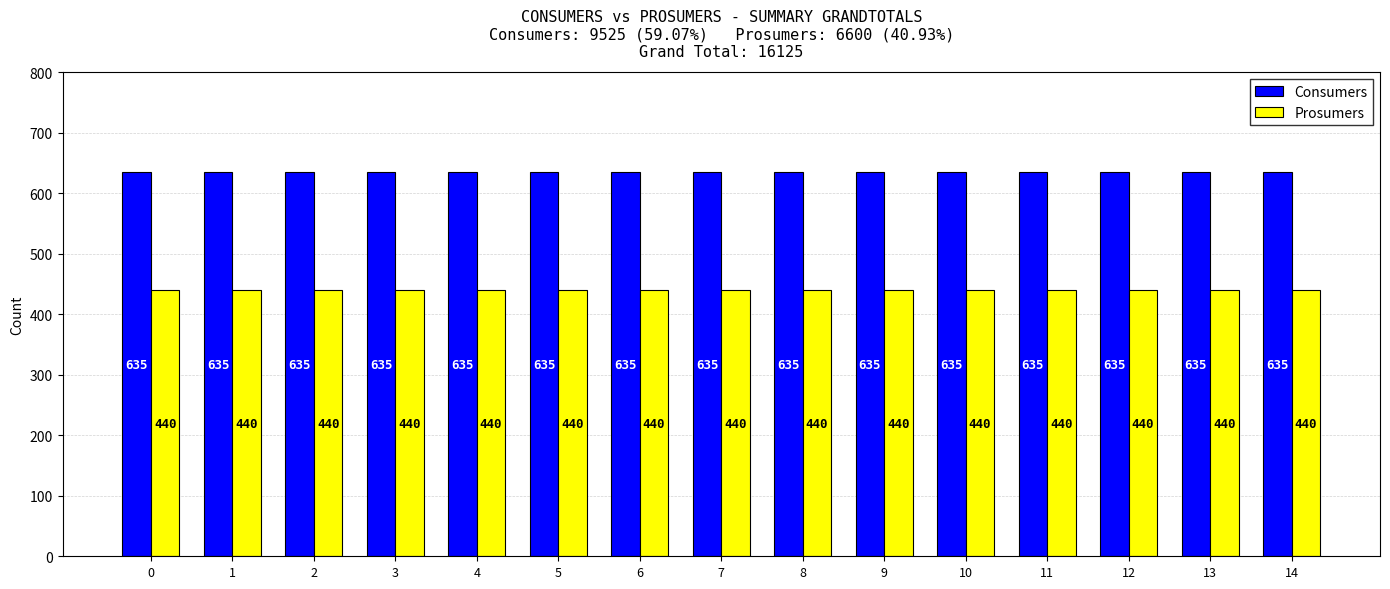

Is it true that Consumers equals 855 at 5?

False